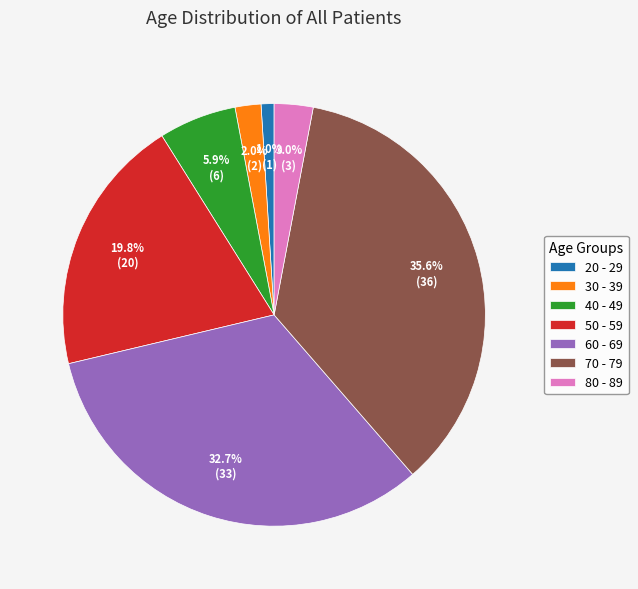

Is the sum of 20 - 29 and 30 - 39 greater than half?

No